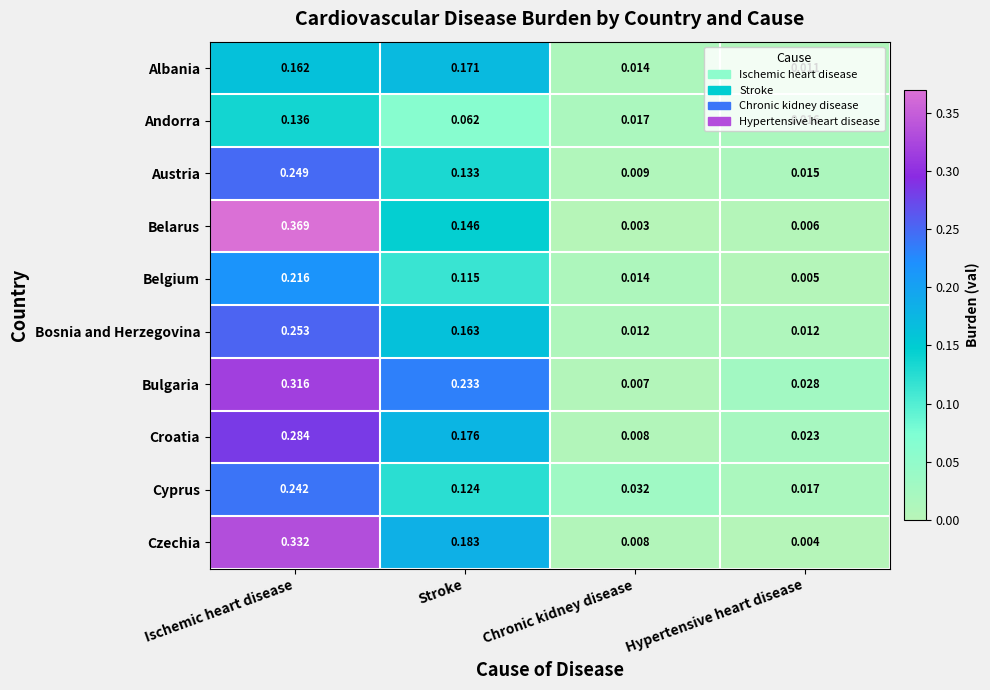

At which category is the sum across all series the highest?

Ischemic heart disease